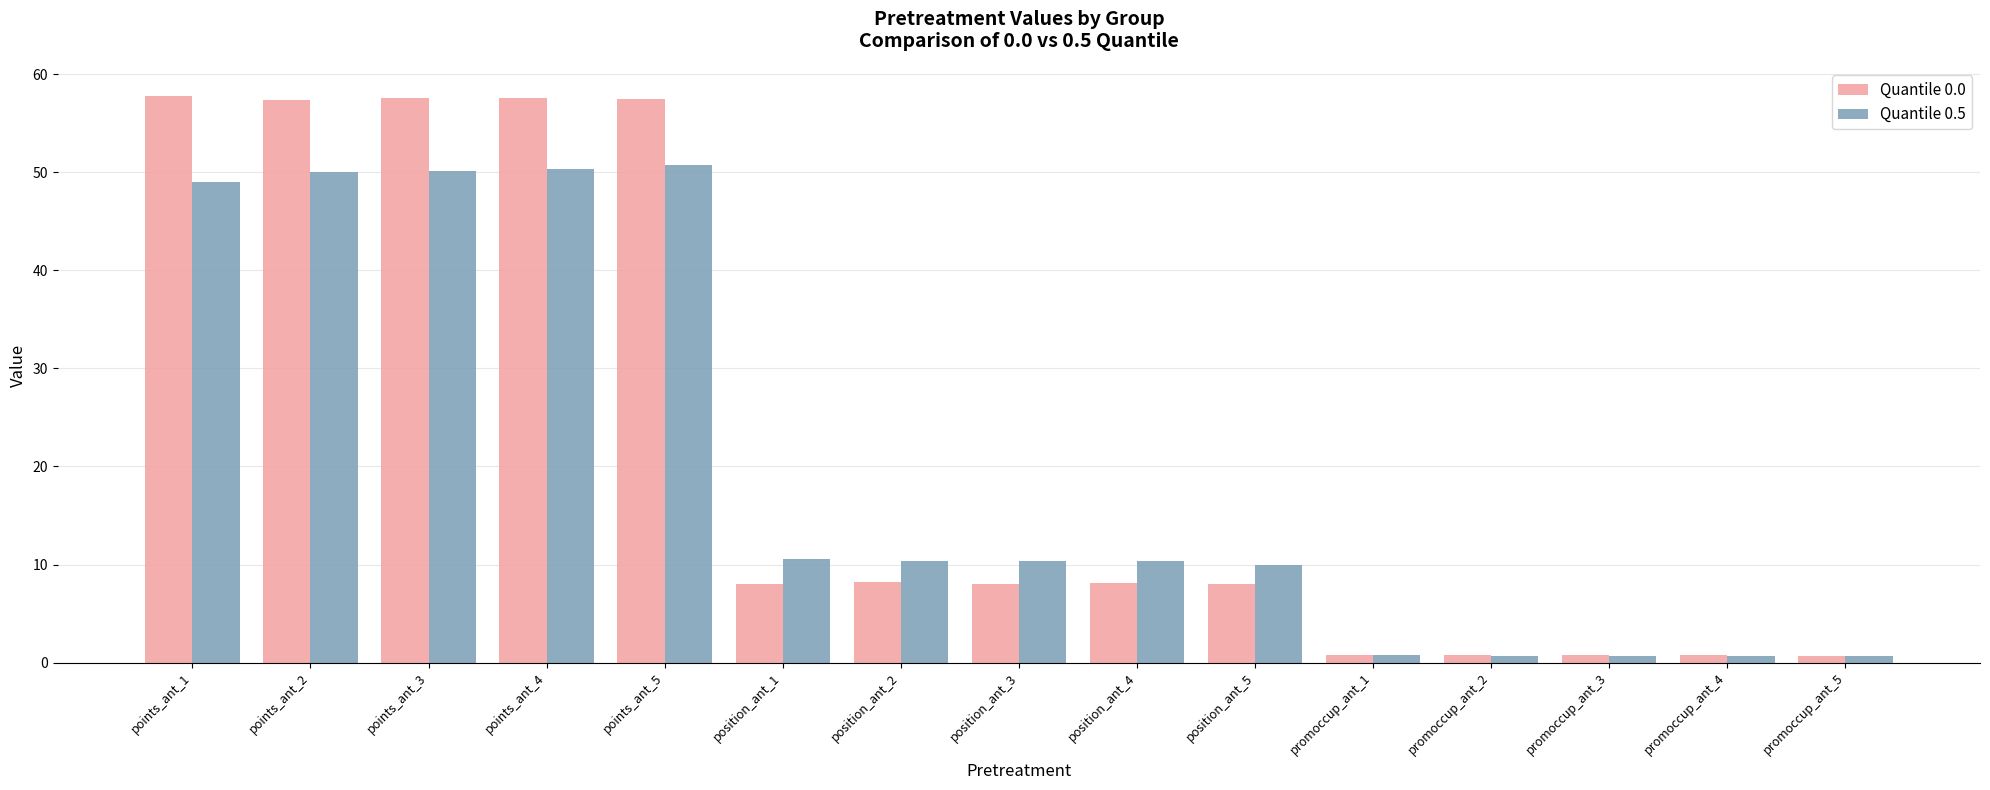

What is the label of the 8th bar from the left?

position_ant_3